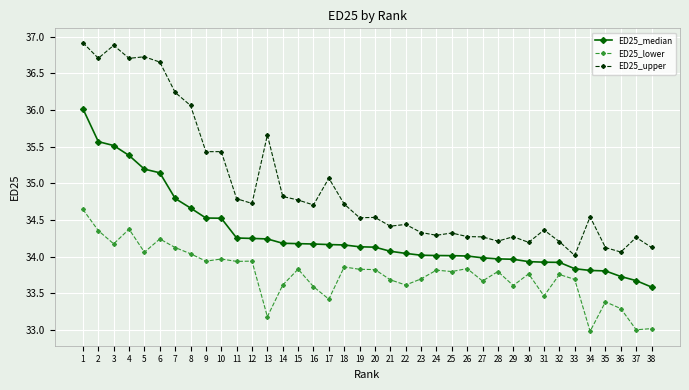

What is the difference between the maximum and minimum values in the ED25_upper series?

2.9